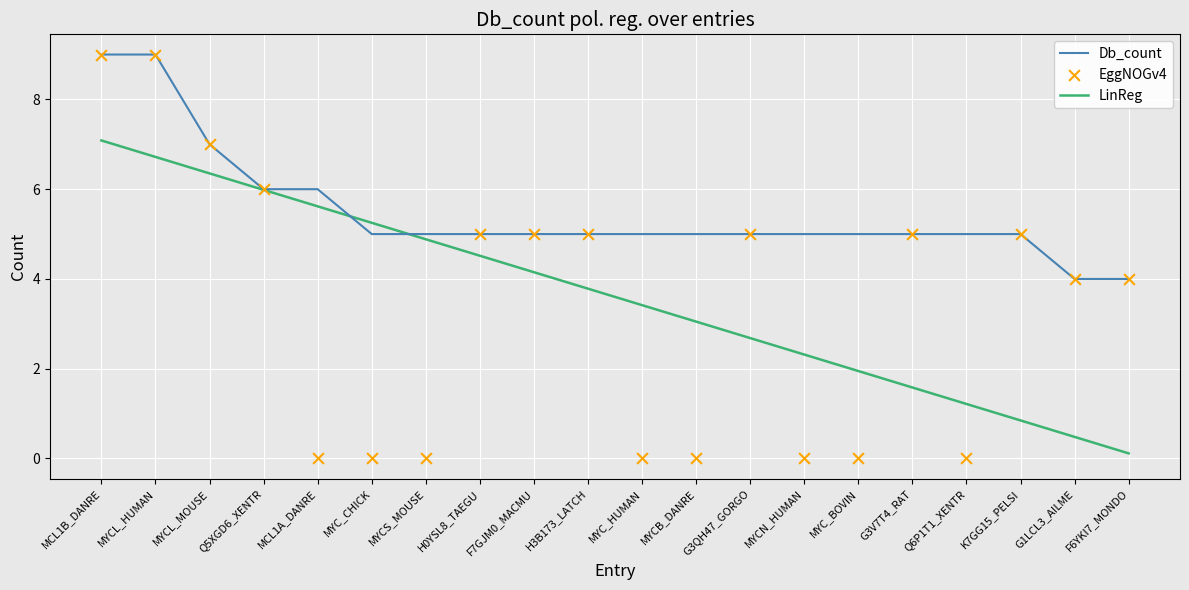

At which category is the sum across all series the highest?

MCL1B_DANRE